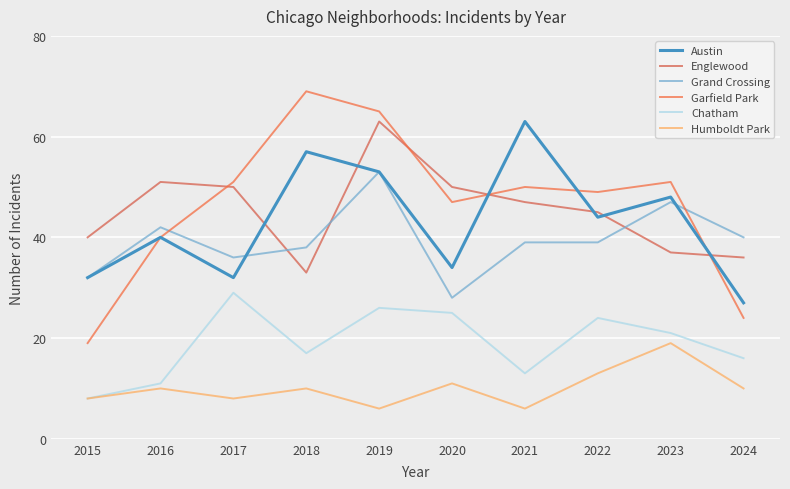

What is the difference between the maximum and minimum values in the Chatham series?

21